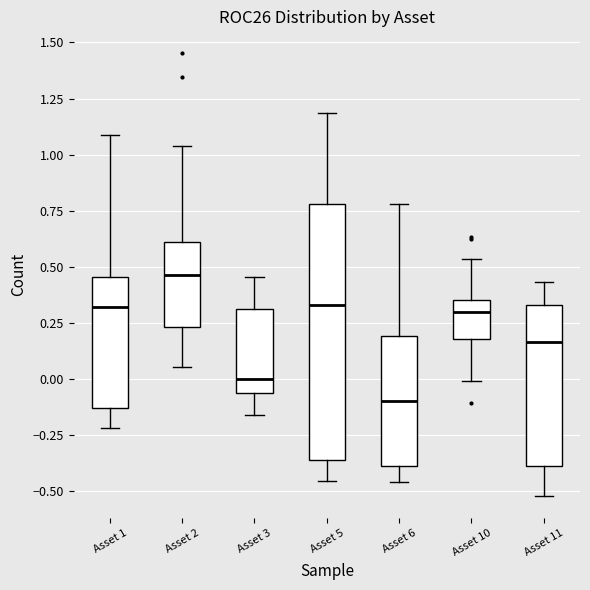

Reading left to right, transcribe this box plot: for each box, give where its median line is, the range the box spans, and where its two whiskers end, as read against the y-axis. The values are not printed on the chart, so give them approximately, as read against the axis.

Asset 1: median 0.30, box -0.15 to 0.45, whiskers -0.20 to 1.10
Asset 2: median 0.45, box 0.25 to 0.60, whiskers 0.05 to 1.05
Asset 3: median 0.00, box -0.05 to 0.30, whiskers -0.15 to 0.45
Asset 5: median 0.35, box -0.35 to 0.80, whiskers -0.45 to 1.20
Asset 6: median -0.10, box -0.40 to 0.20, whiskers -0.45 to 0.80
Asset 10: median 0.30, box 0.20 to 0.35, whiskers 0.00 to 0.55
Asset 11: median 0.15, box -0.40 to 0.35, whiskers -0.50 to 0.45